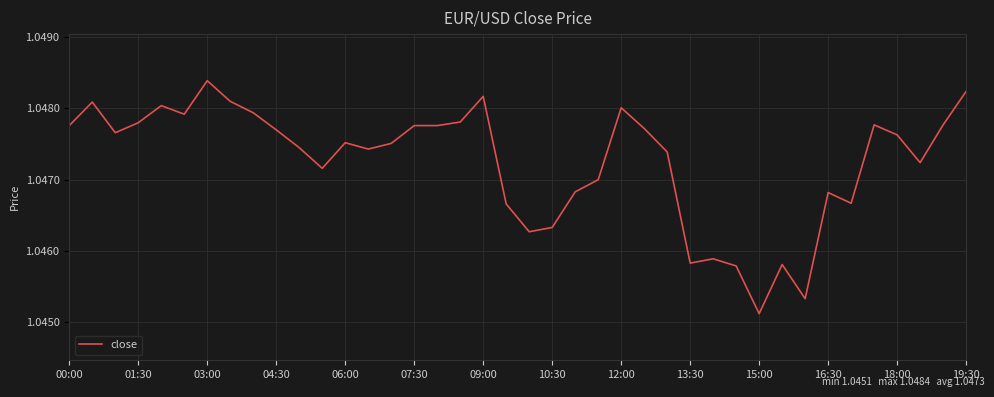

True or false: the data shows 0.3 at 06:00.

False